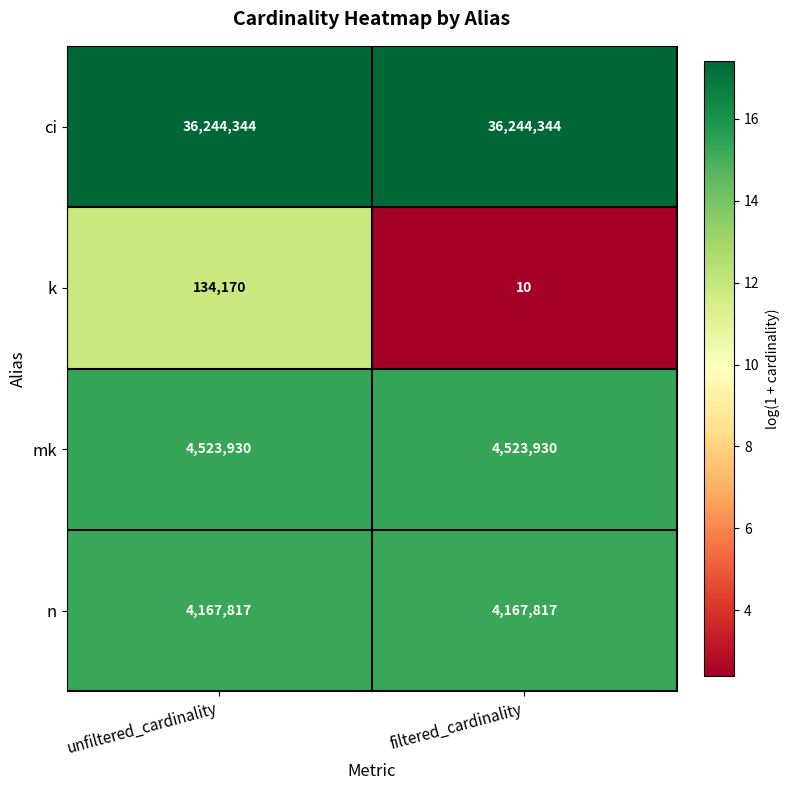

What value does the ci series have at unfiltered_cardinality?

36244344